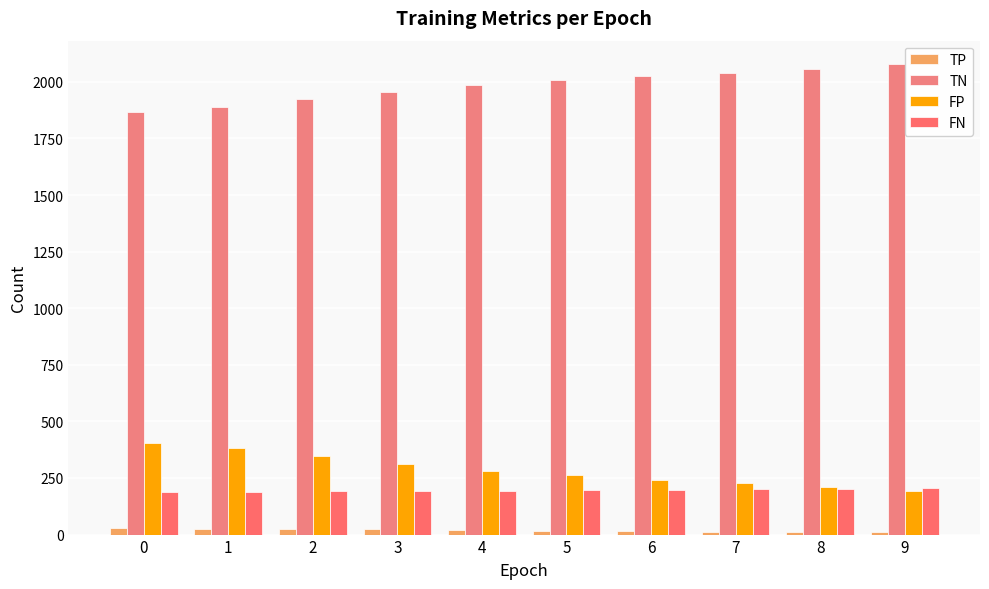

At which label does FN reach its peak?

9